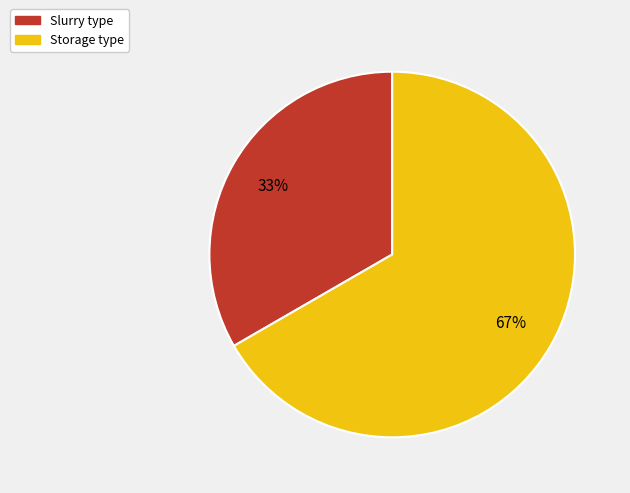

What percentage is the Slurry type slice, to the nearest percent?

33%